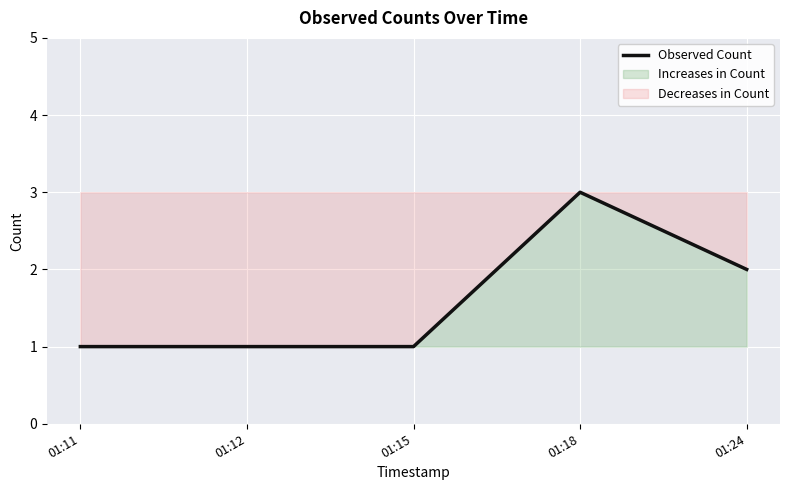

Count the number of data series in this chart.

1